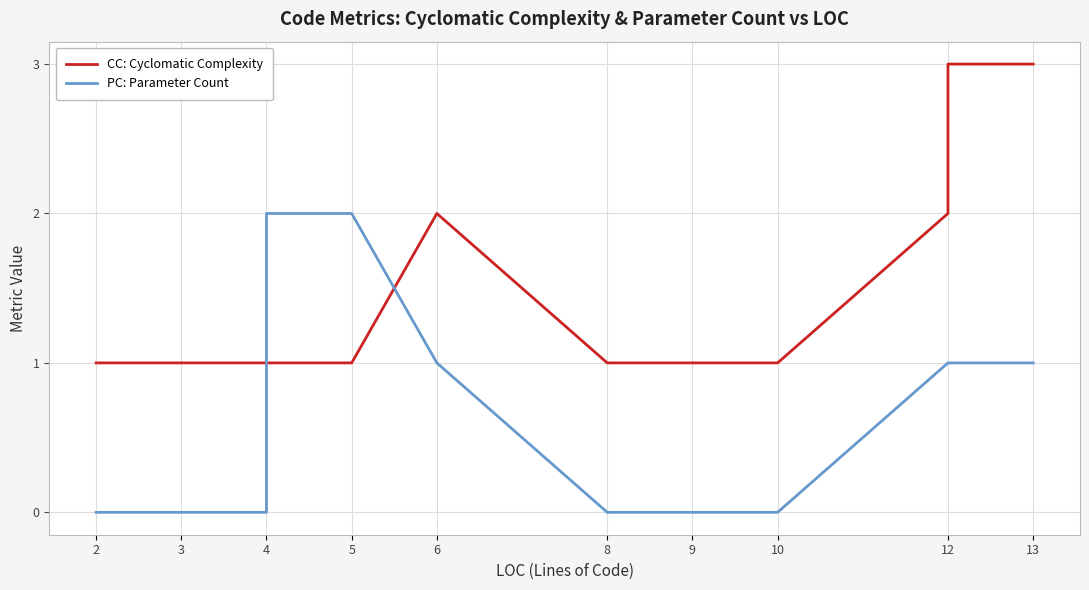

What are all the series names shown in the legend?

CC: Cyclomatic Complexity, PC: Parameter Count